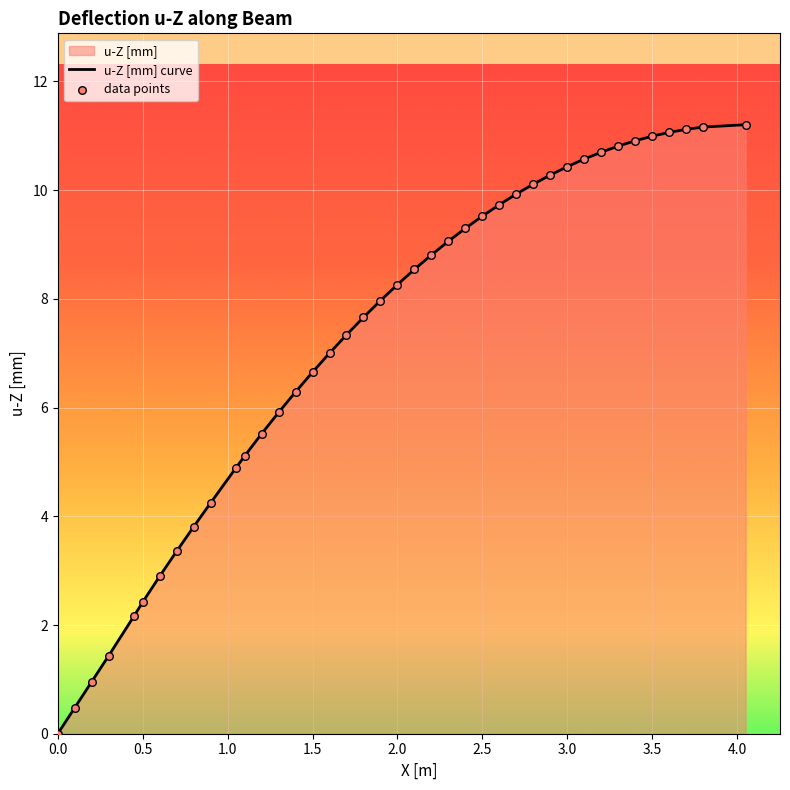

What is the difference between the maximum and minimum values?

11.2